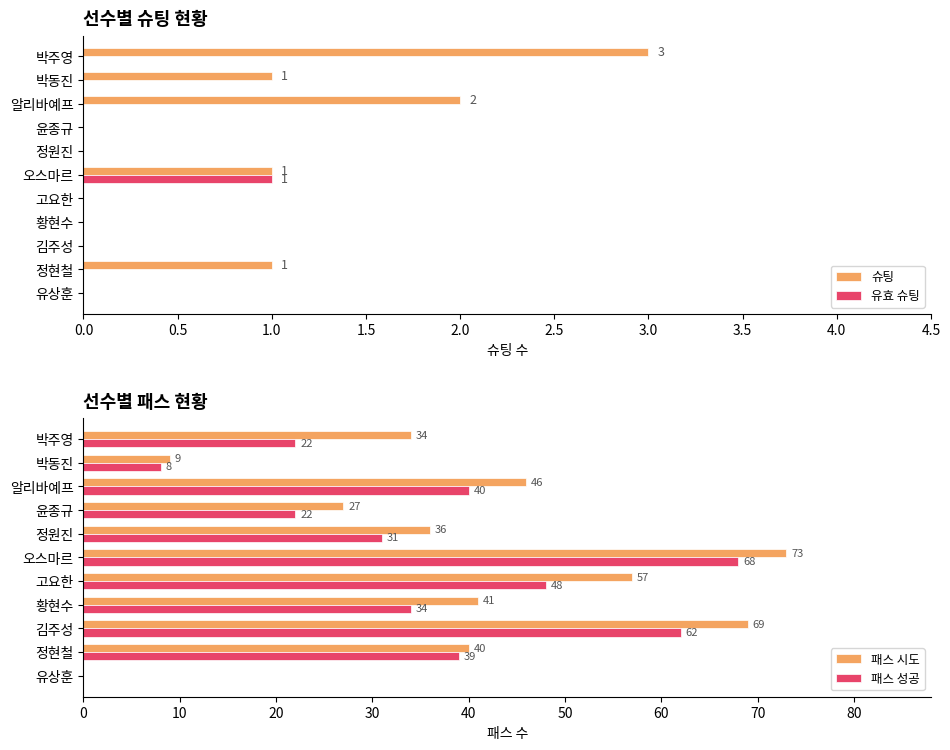

How many 슈팅 values are between 0 and 1?

9